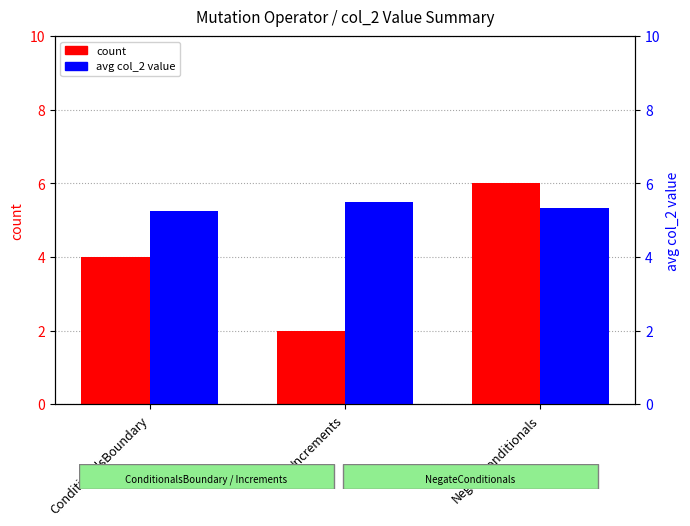

What are all the series names shown in the legend?

count, avg col_2 value